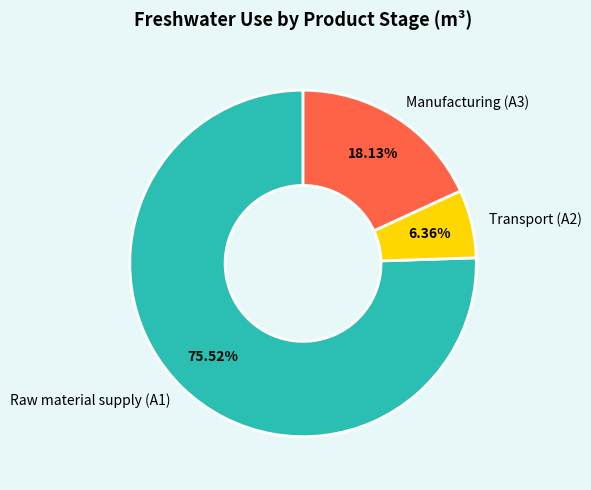

How many slices are in this pie chart?

3